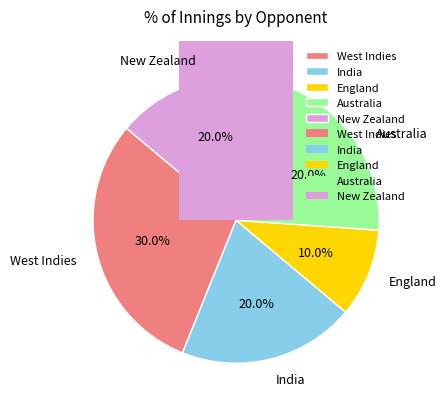

Is it true that West Indies is 43% of the pie?

False